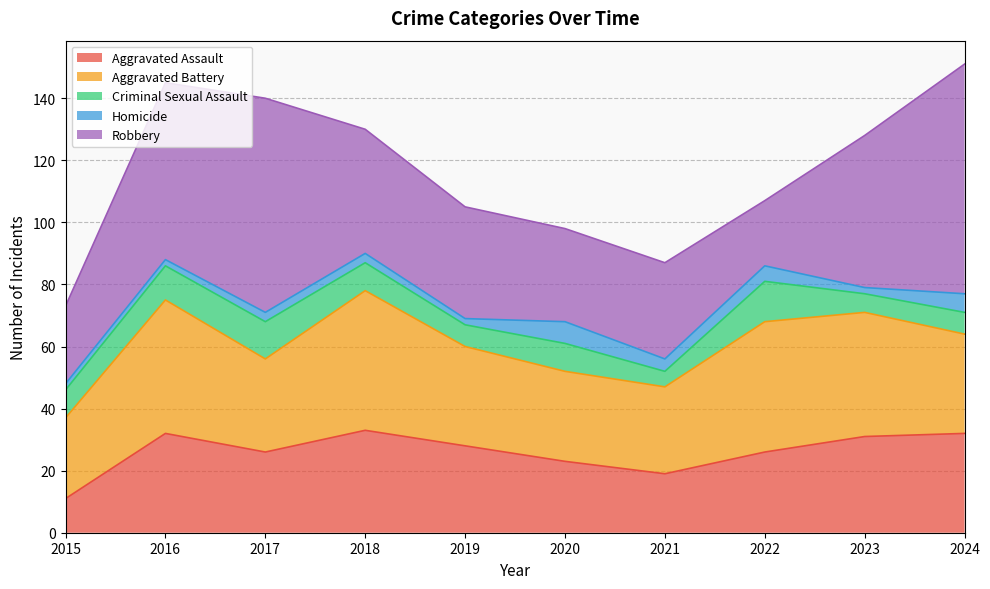

Rank the series by their maximum value, from lowest to highest.

Homicide, Criminal Sexual Assault, Aggravated Assault, Aggravated Battery, Robbery